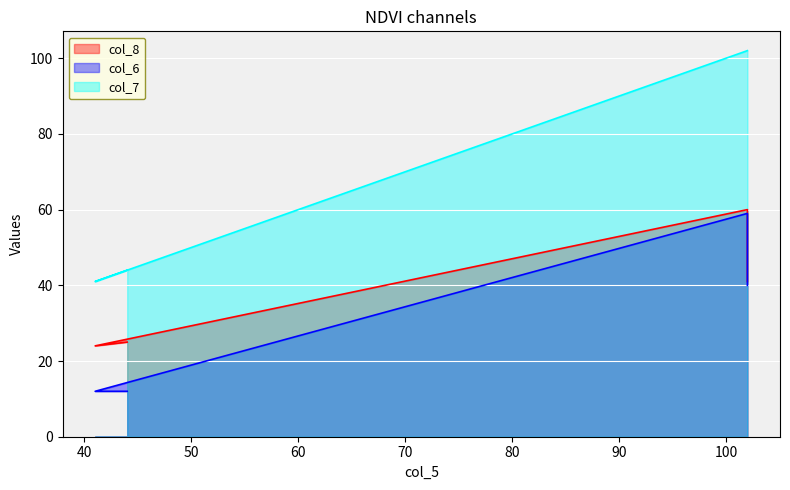

List the labels in order of col_7 value, largest first.

102, 102, 44, 41